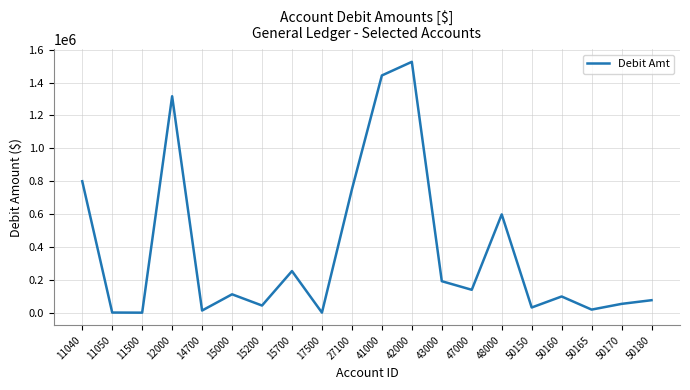

The value at 15200 is 43496.0. True or false?

True